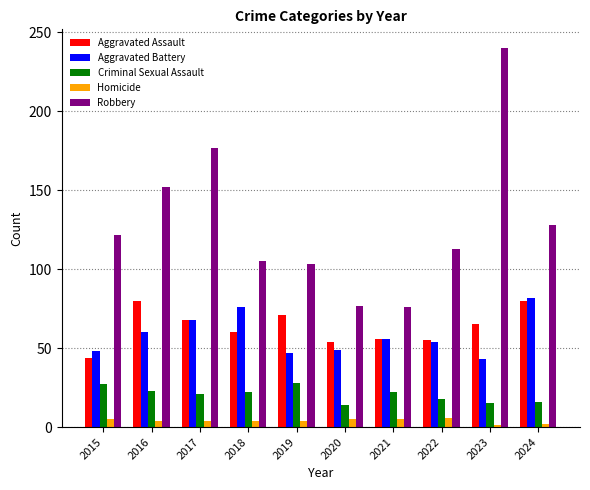

Which series has the widest spread of values?

Robbery